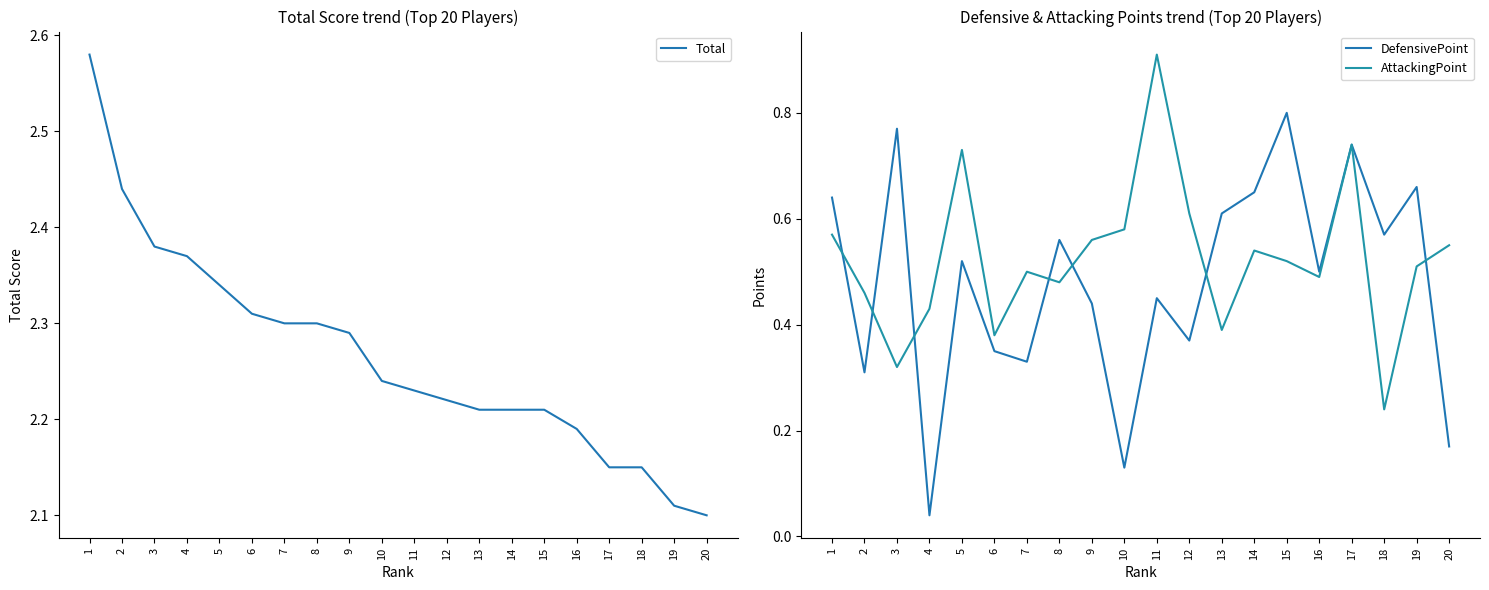

How many AttackingPoint values are between 0 and 1?

20